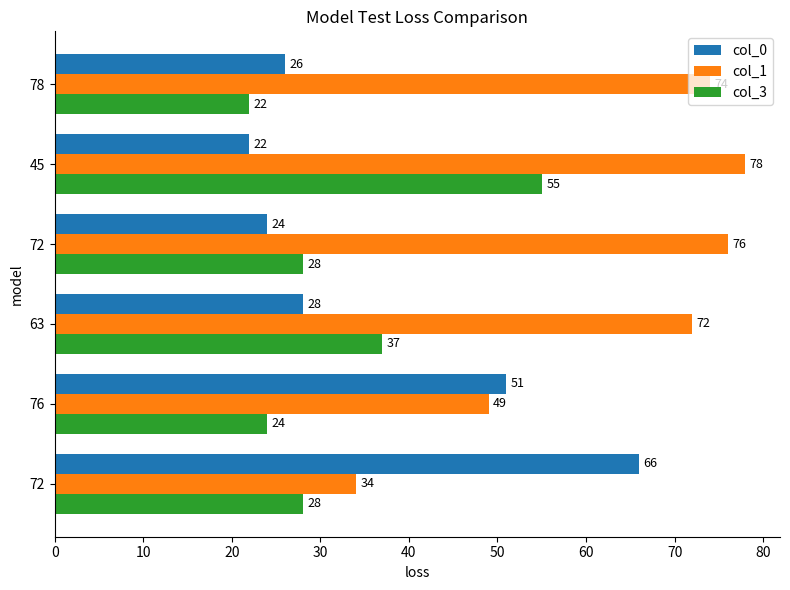

How many data points in col_3 are less than 28?

2